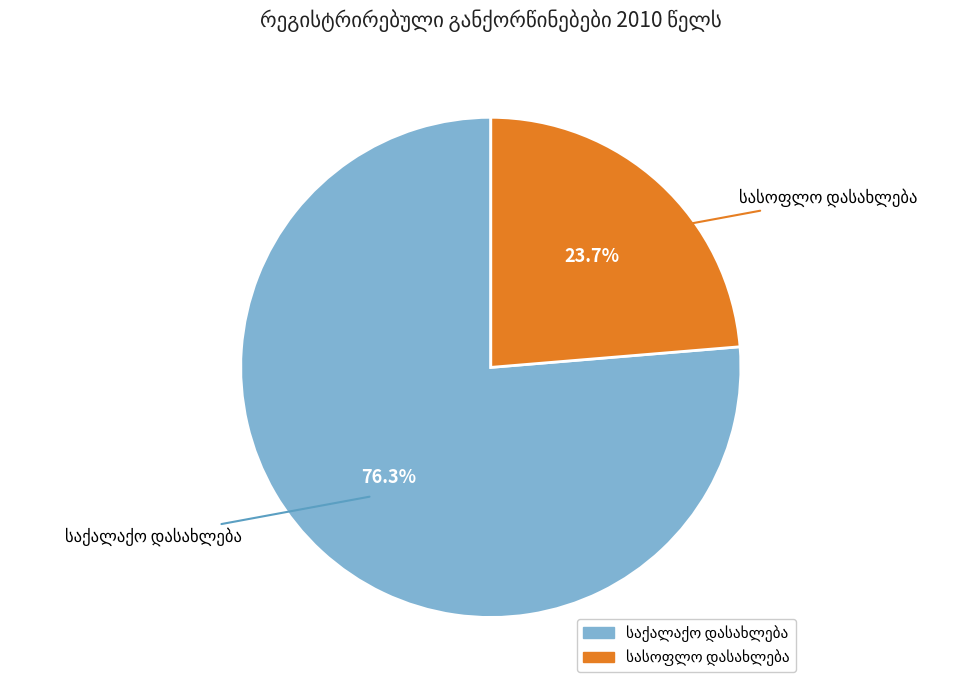

Is there any slice that represents more than half of the pie?

Yes